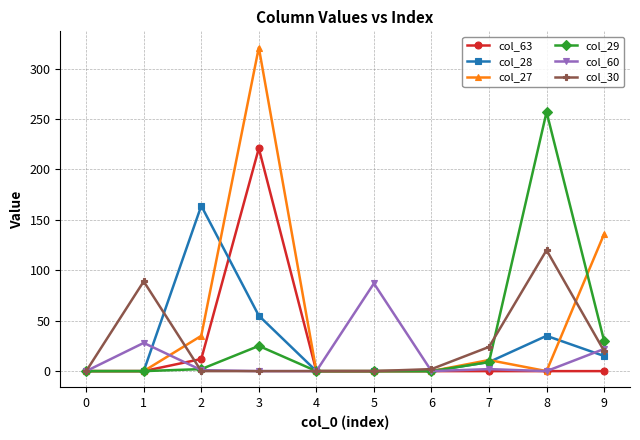

Which series has the largest range (max minus min)?

col_27